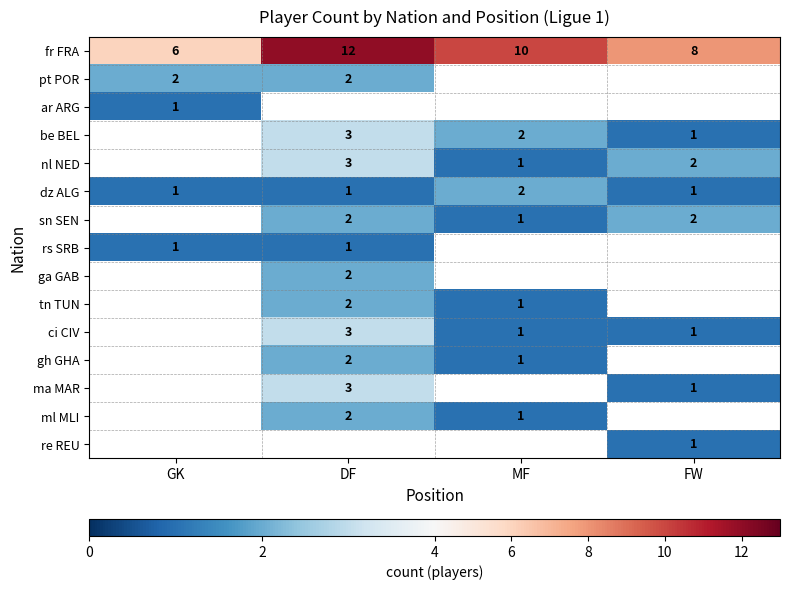

The value of ci CIV at DF is 3. True or false?

True